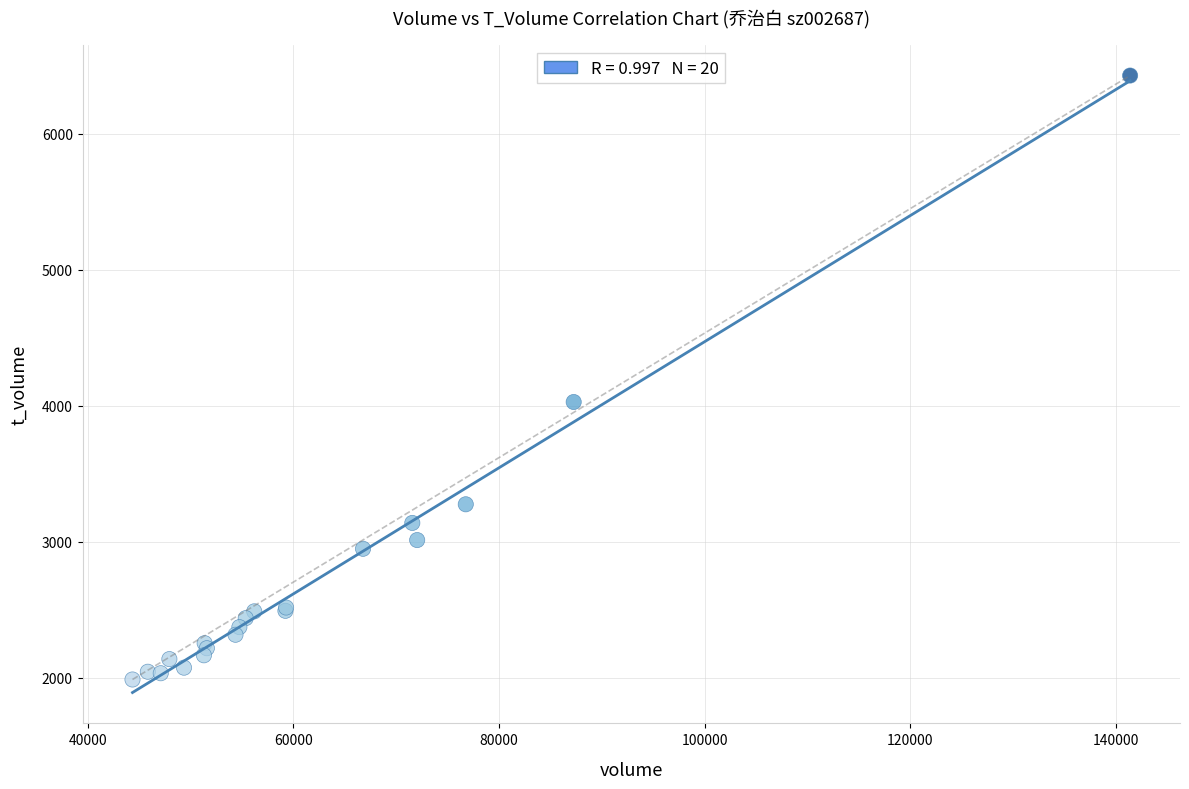

What Y value in the scatter plot is closest to 4209?

4029